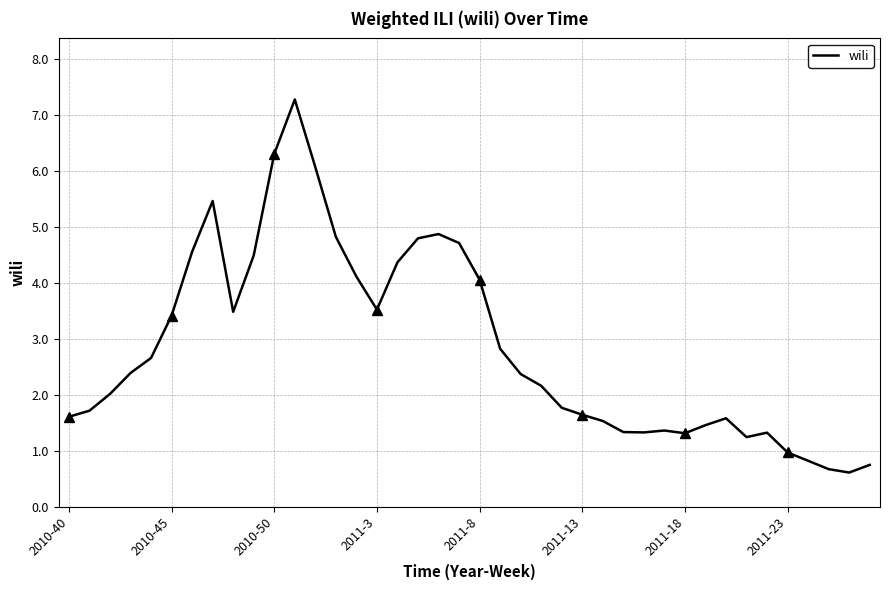

Between 10 and 34, which is larger?

10